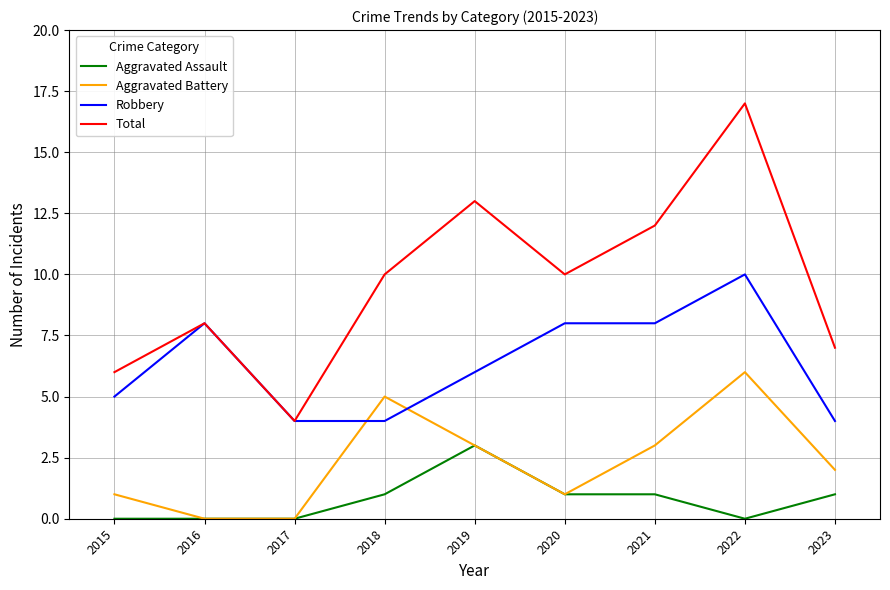

True or false: Aggravated Assault and Robbery intersect in this chart.

False